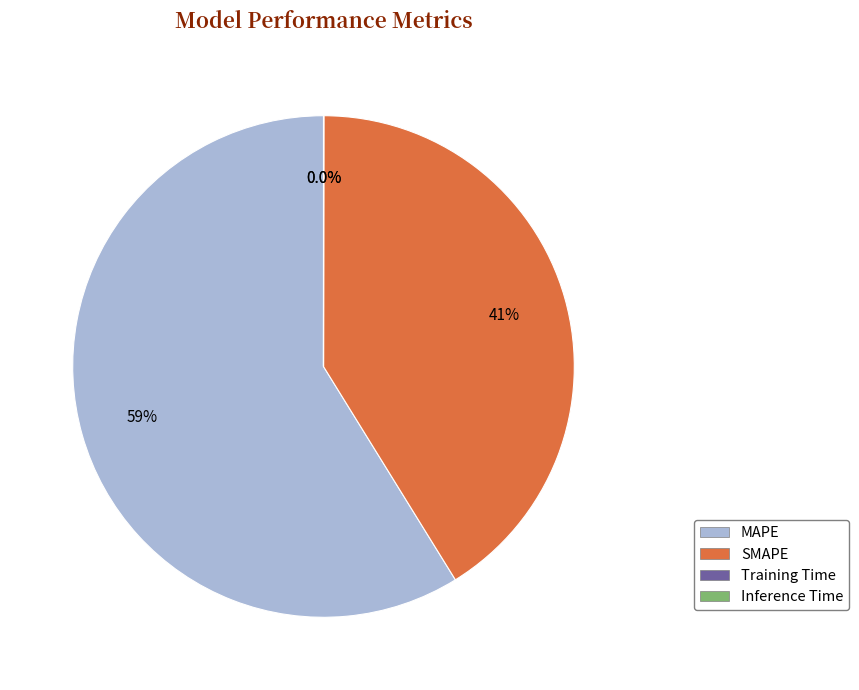

To the nearest percent, what is the difference between the largest and smallest slice percentages?

59%